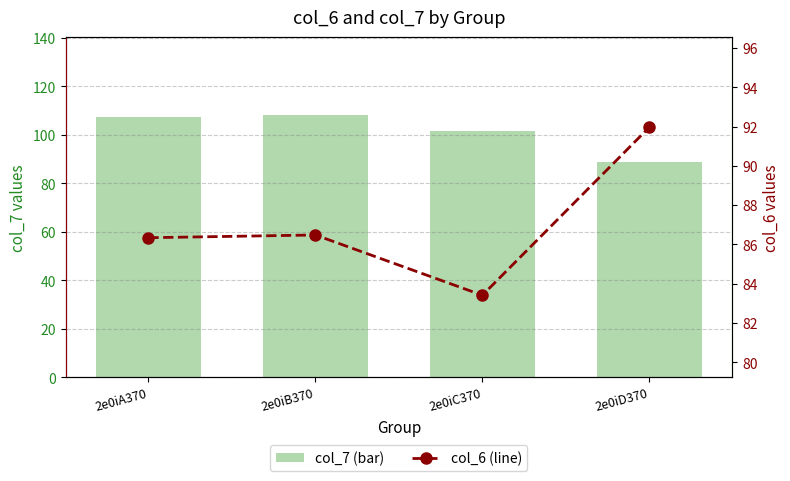

Rank the categories by col_6 (line) value from highest to lowest.

2e0iD370, 2e0iB370, 2e0iA370, 2e0iC370